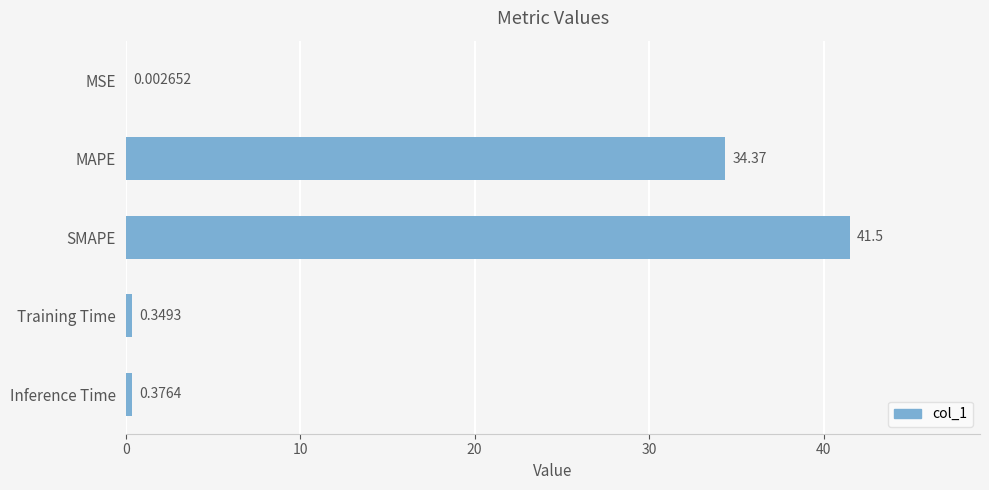

At which category does the chart reach its peak across all series?

SMAPE